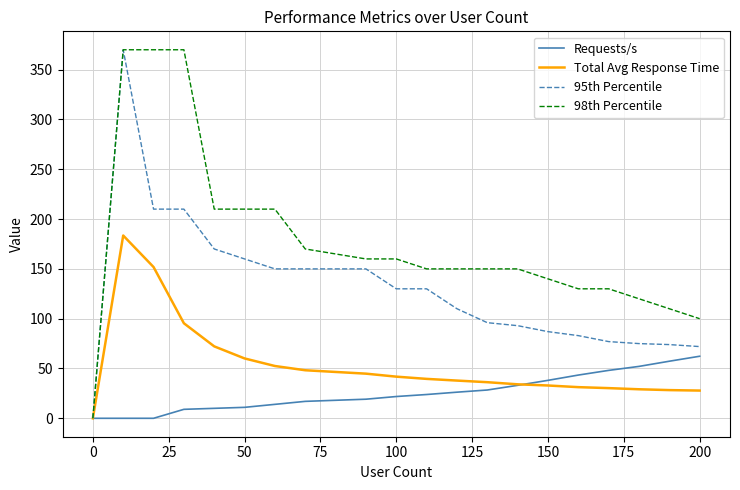

What is the highest value of the 95th Percentile series?

370.0